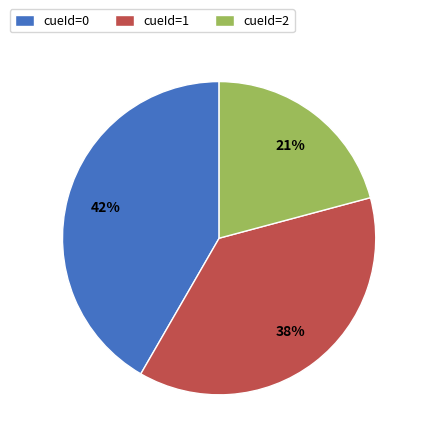

Approximately how many times larger is the value at cueId=1 compared to cueId=0?

0.9